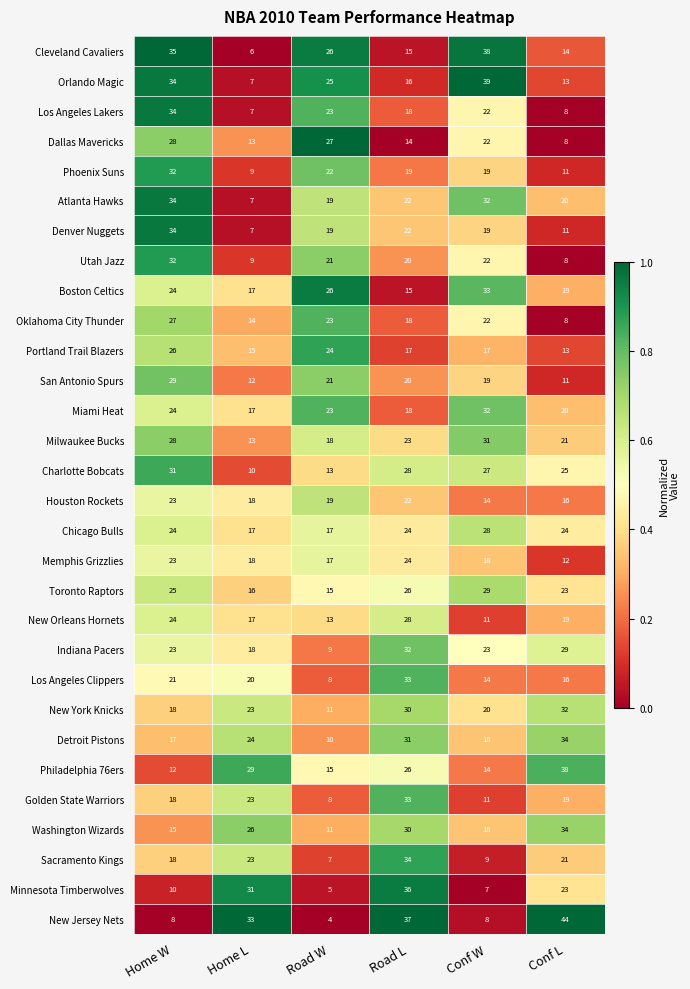

At which label does Oklahoma City Thunder first exceed 22?

Home W